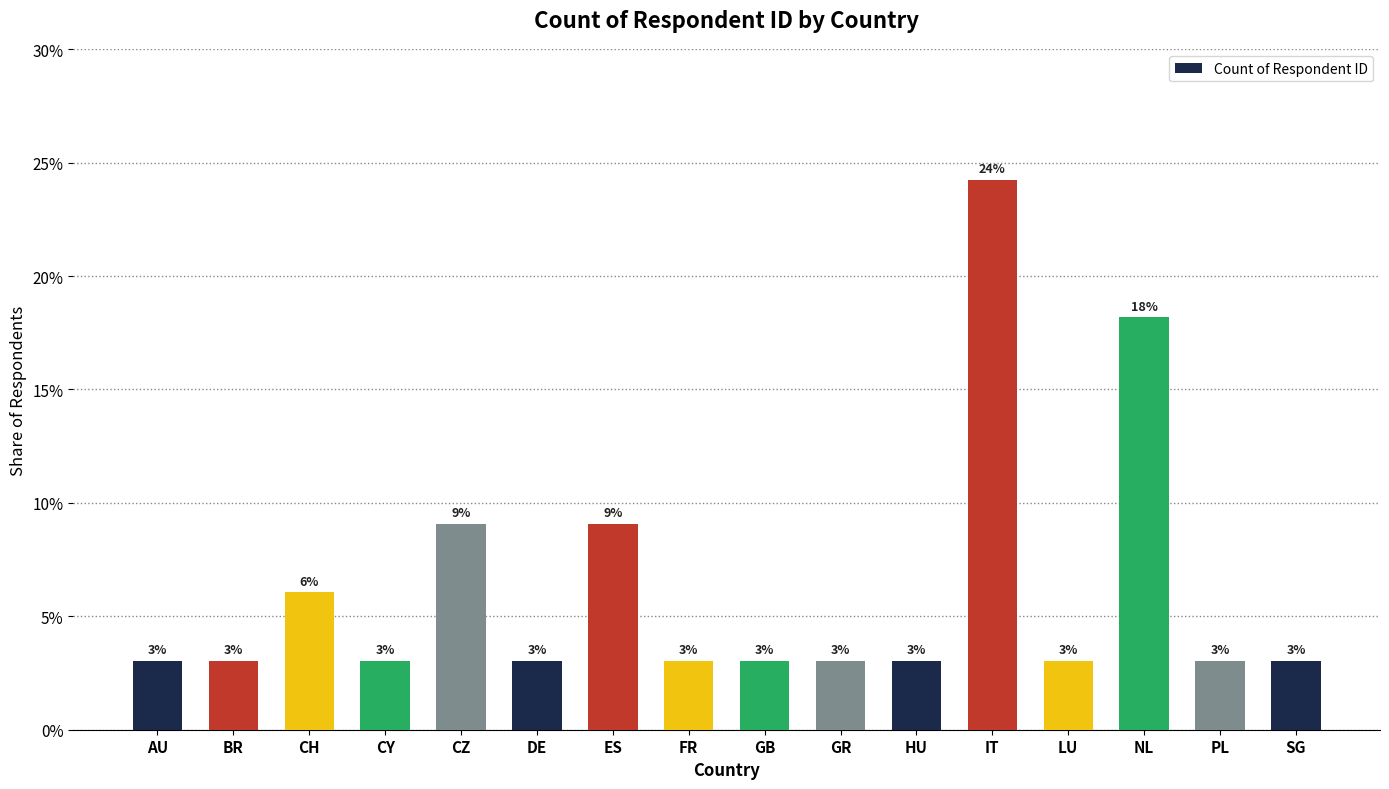

What is the average value?

0.1